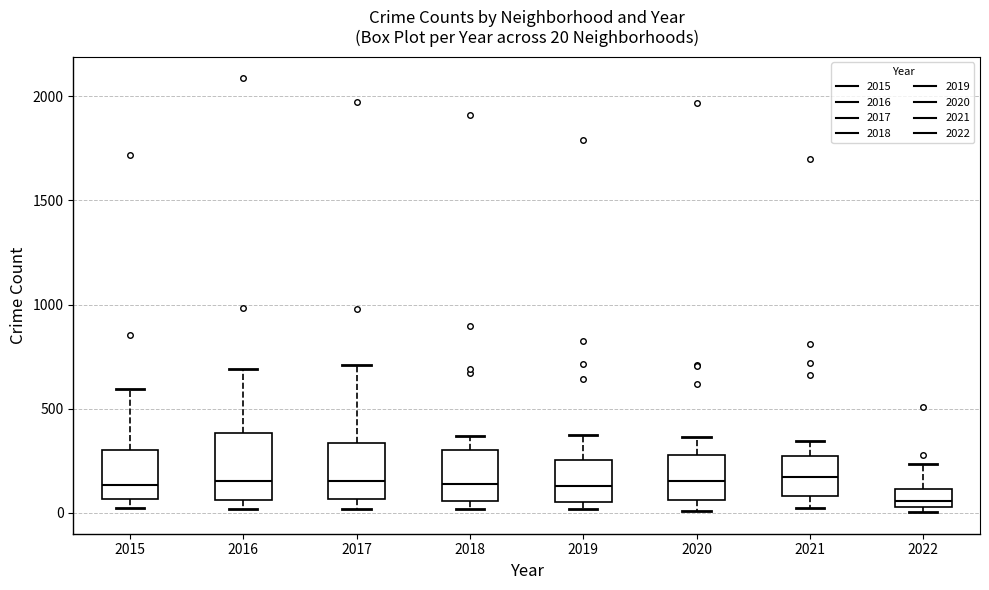

Which box's median line is the lowest?

2022